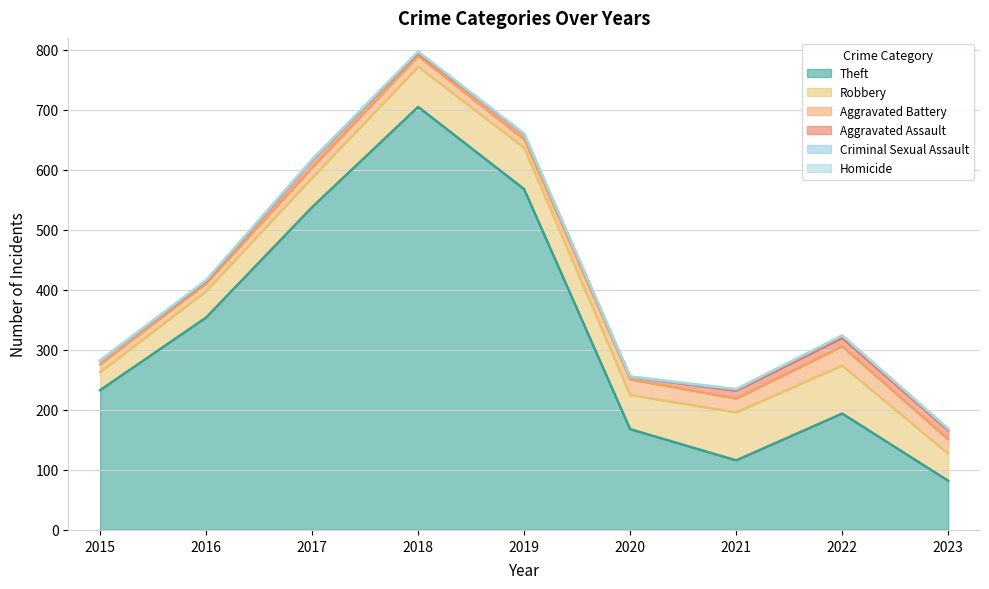

How many intersections are there between Criminal Sexual Assault and Homicide?

2